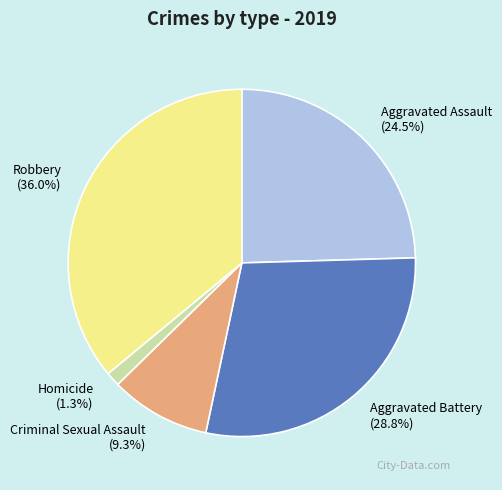

Which category has the smallest portion of the pie?

Homicide